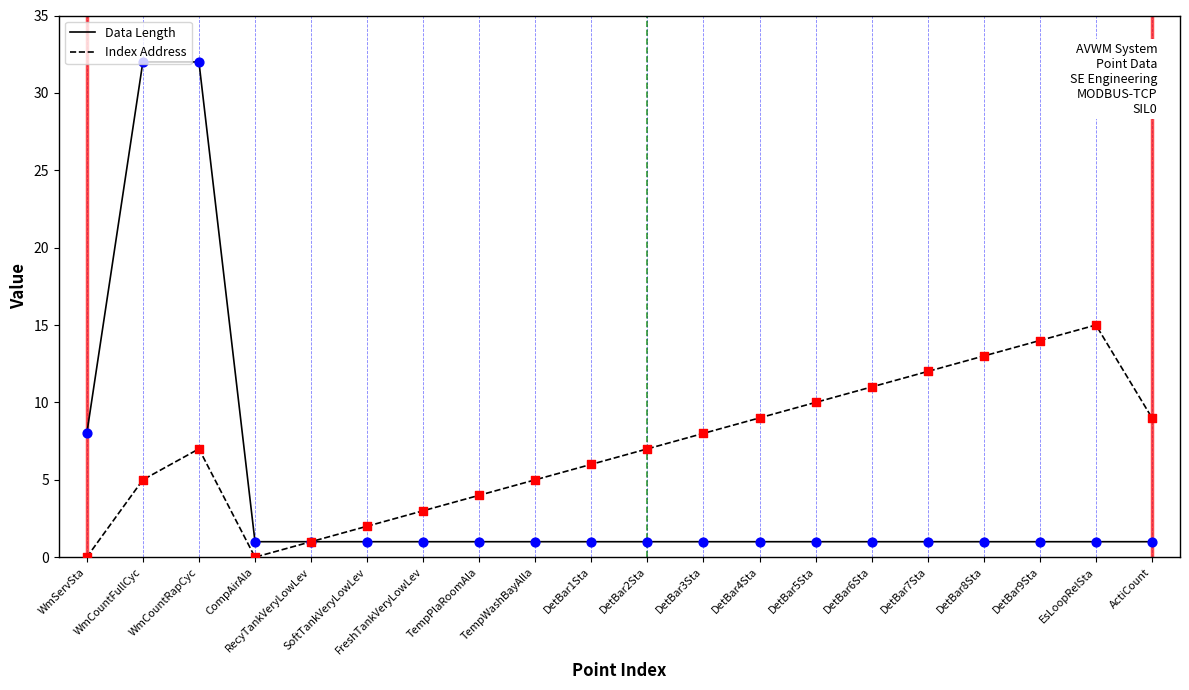

Which series has the widest spread of values?

Data Length